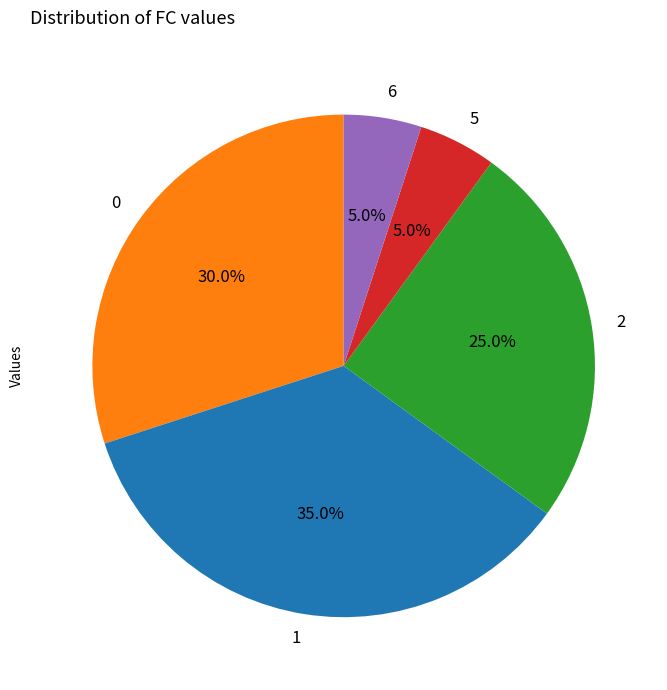

How many slices are in this pie chart?

5